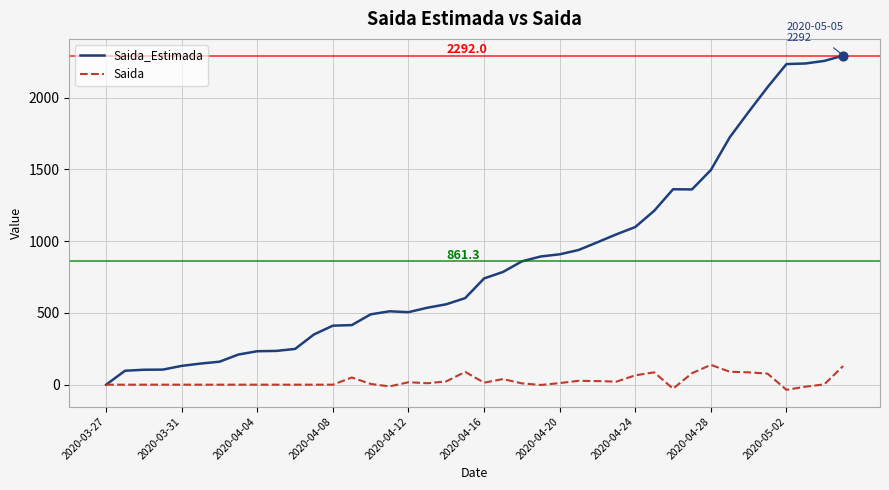

Rank the series by their maximum value, from highest to lowest.

Saida_Estimada, Saida